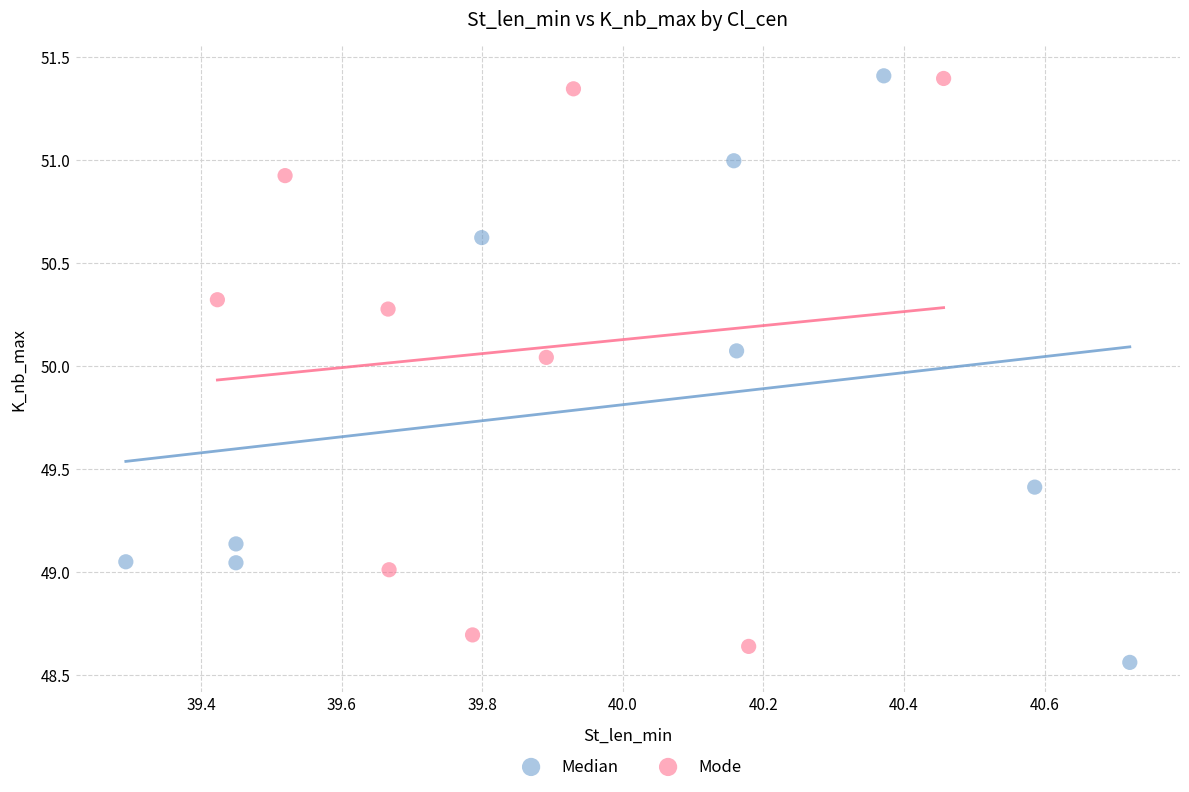

Which series contains the lowest Y value?

Median